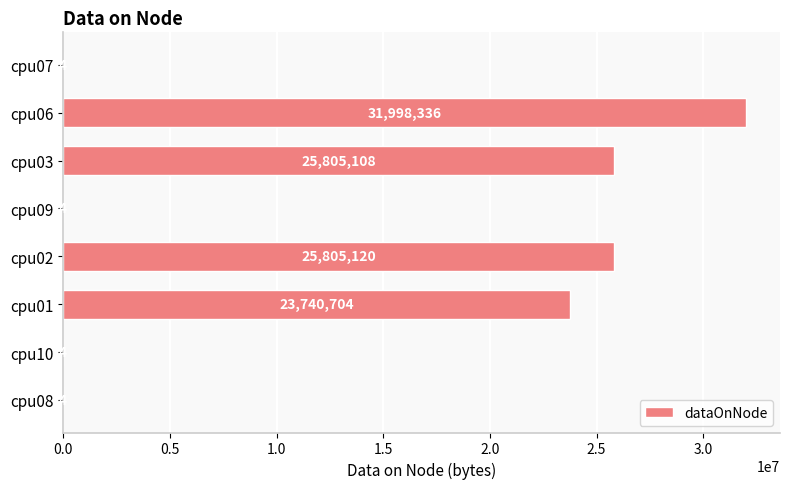

Approximately how many times larger is the value at cpu08 compared to cpu10?

1.0